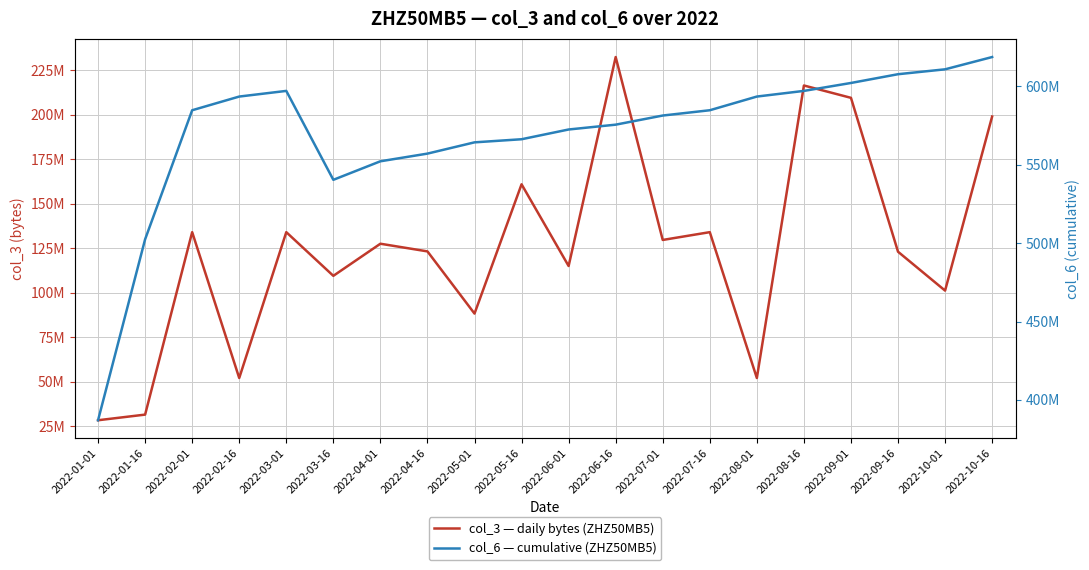

List the series in order of their peak value, lowest first.

col_3 — daily bytes (ZHZ50MB5), col_6 — cumulative (ZHZ50MB5)